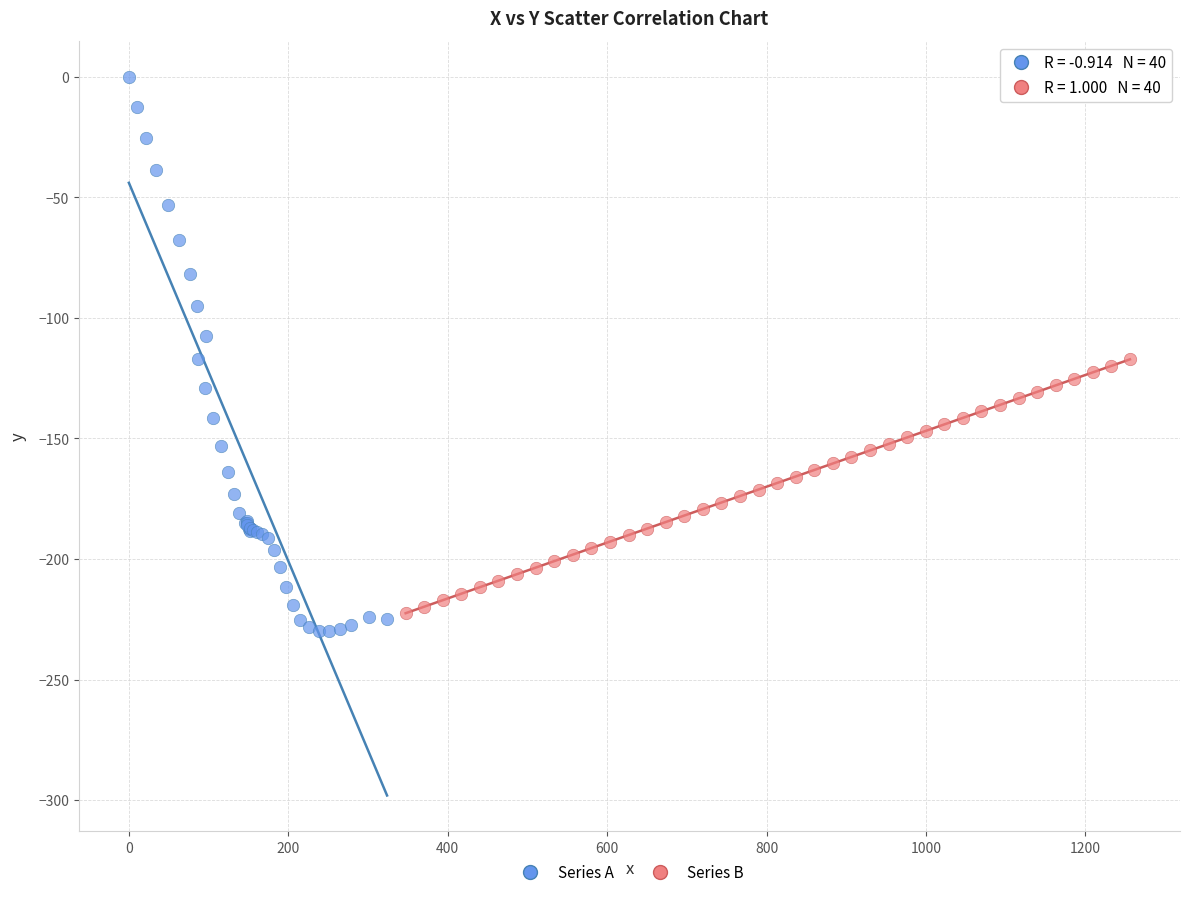

Which series contains the highest Y value?

Series A